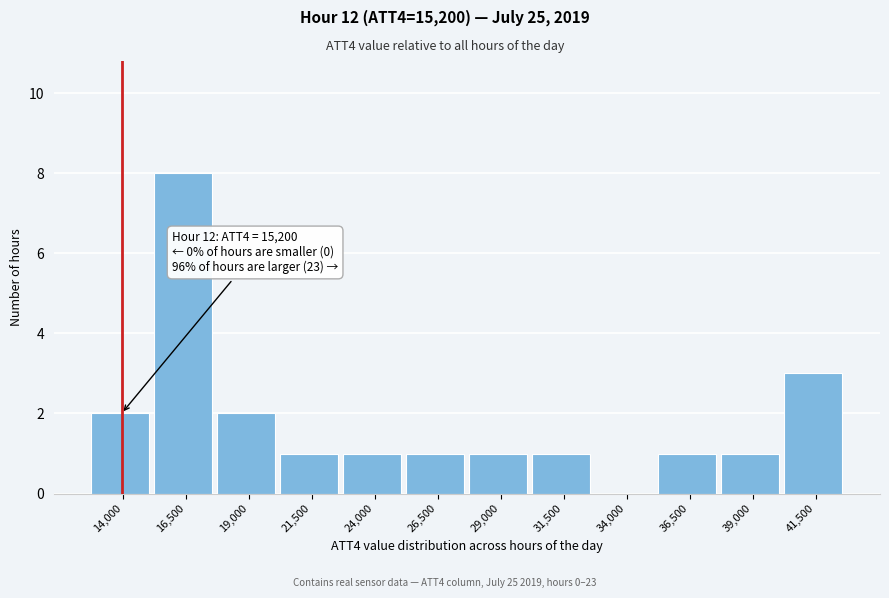

Reading left to right, transcribe all the data shown in this chart.

14,000=2	16,500=8	19,000=2	21,500=1	24,000=1	26,500=1	29,000=1	31,500=1	34,000=0	36,500=1	39,000=1	41,500=3